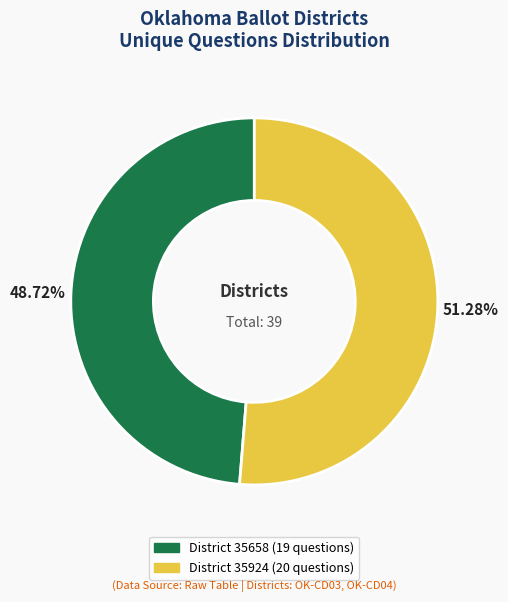

Is there a majority slice in this chart?

Yes